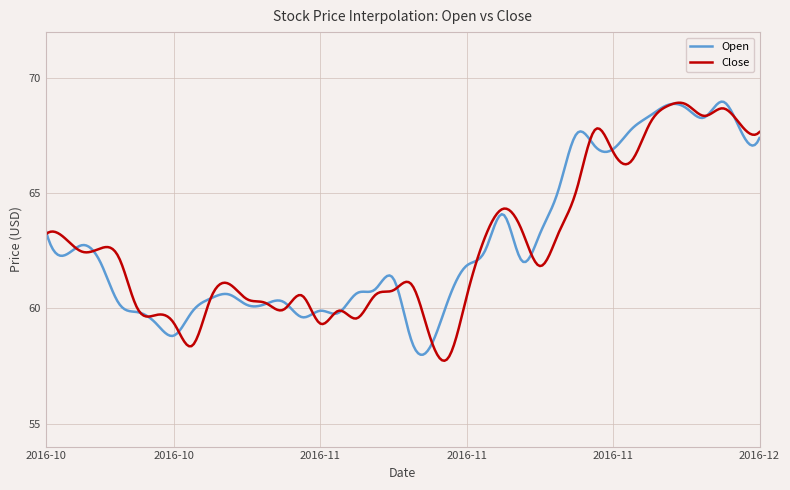

What is the maximum value for Close?

68.9